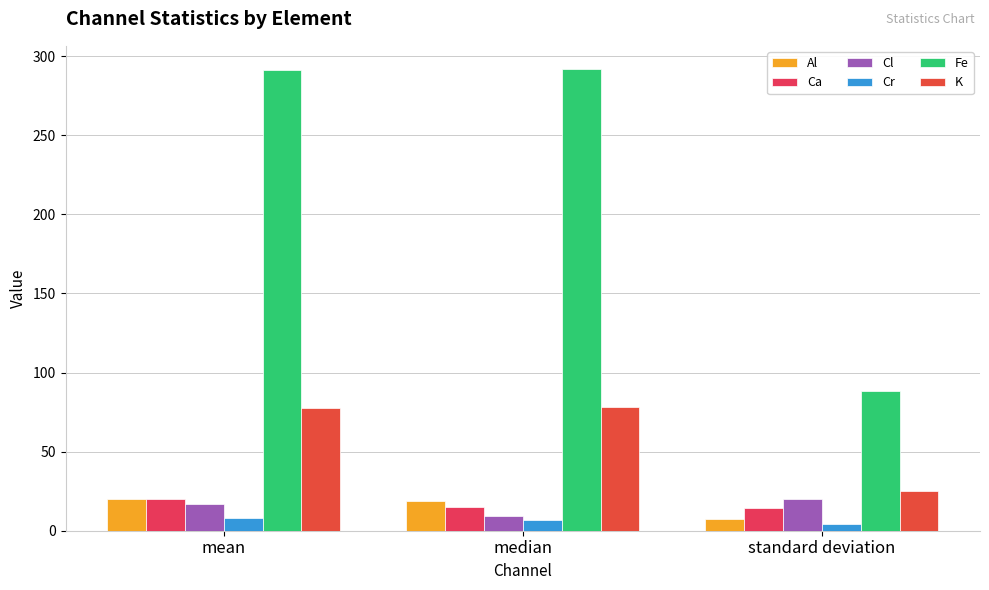

What is the difference between the second highest and minimum values in the Cl series?

7.9